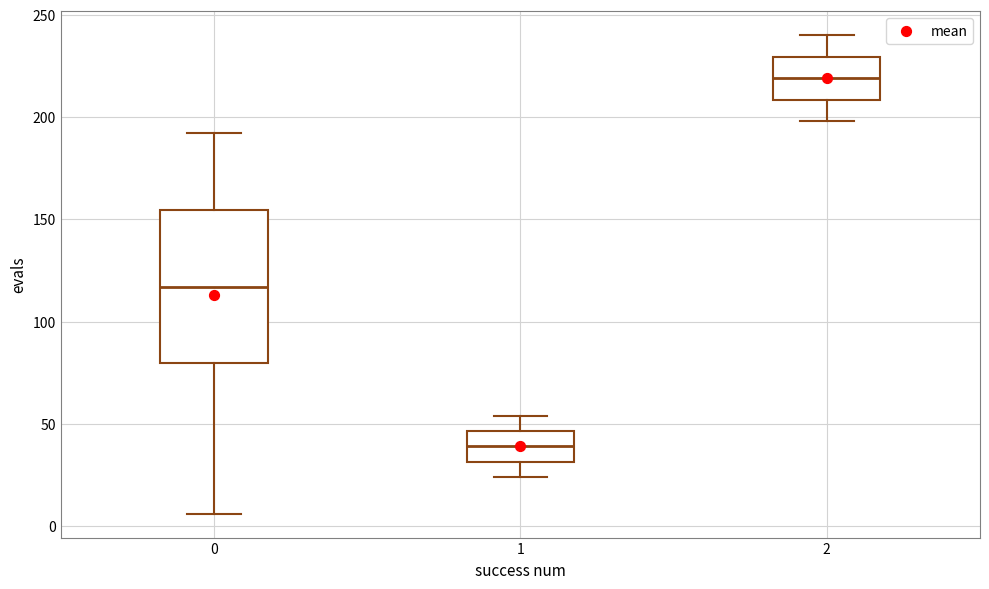

Reading left to right, read every box against the y-axis: the position of its median line, the range the box covers, and the ends of its whiskers. The values are not printed on the chart, so give them approximately, as read against the axis.

0: median 115, box 80 to 155, whiskers 5 to 190
1: median 40, box 30 to 45, whiskers 25 to 55
2: median 220, box 210 to 230, whiskers 200 to 240